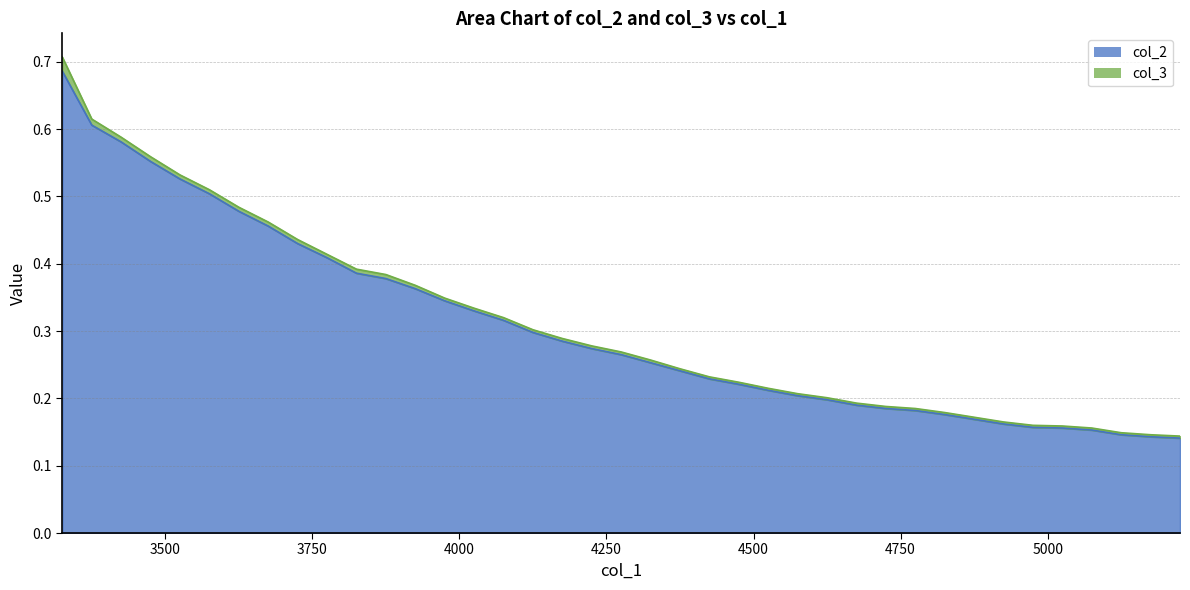

Which label corresponds to the largest value in the chart?

3325